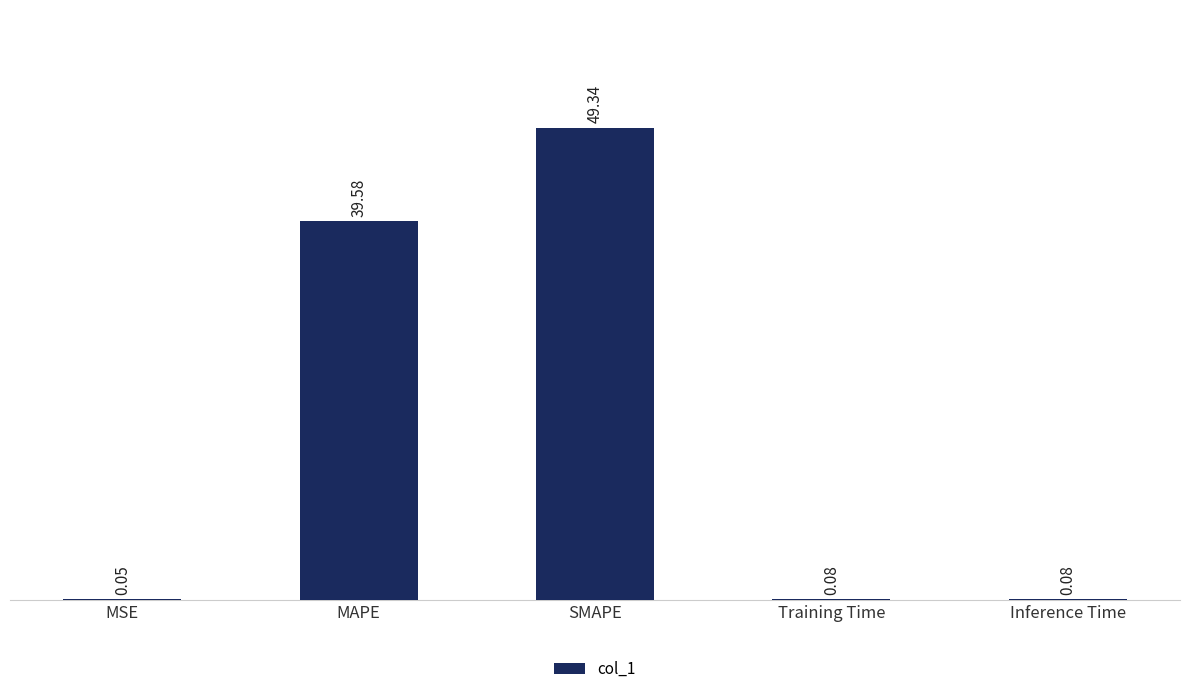

Which has a higher value, Inference Time or MAPE?

MAPE